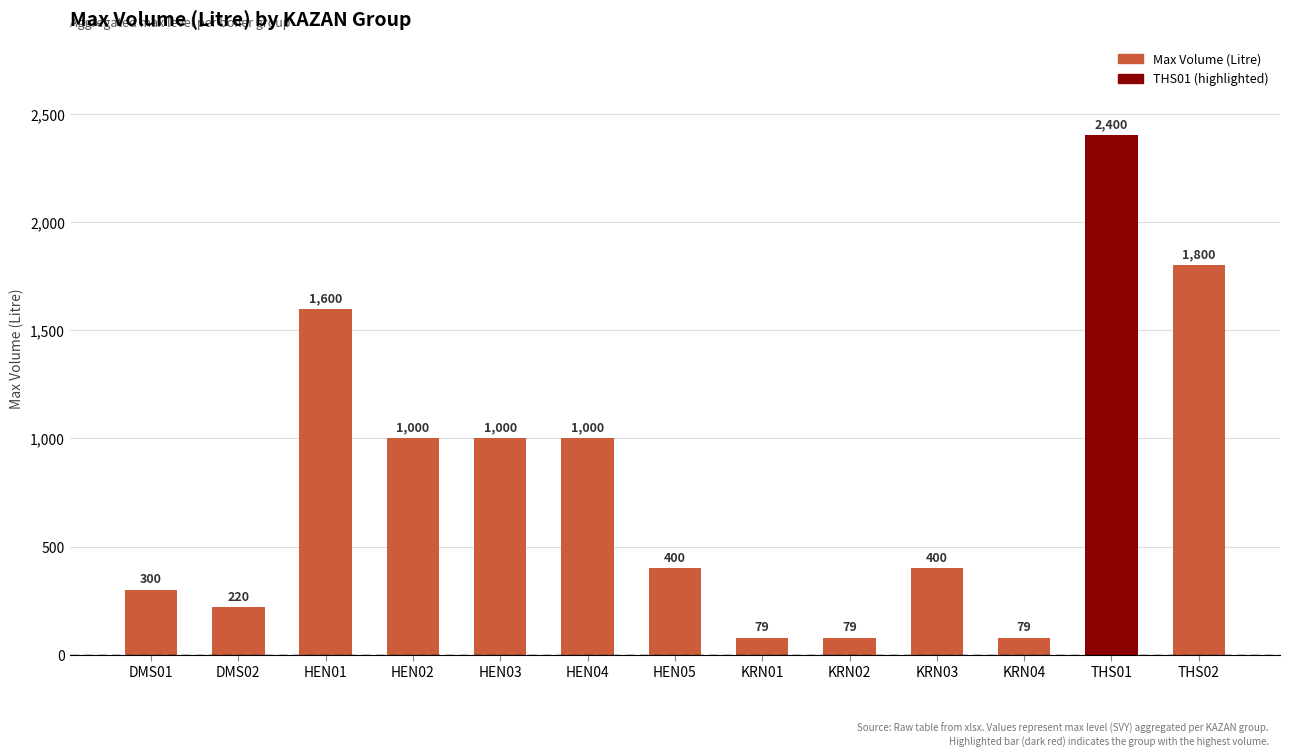

What is the change in value from HEN03 to KRN04?

-921